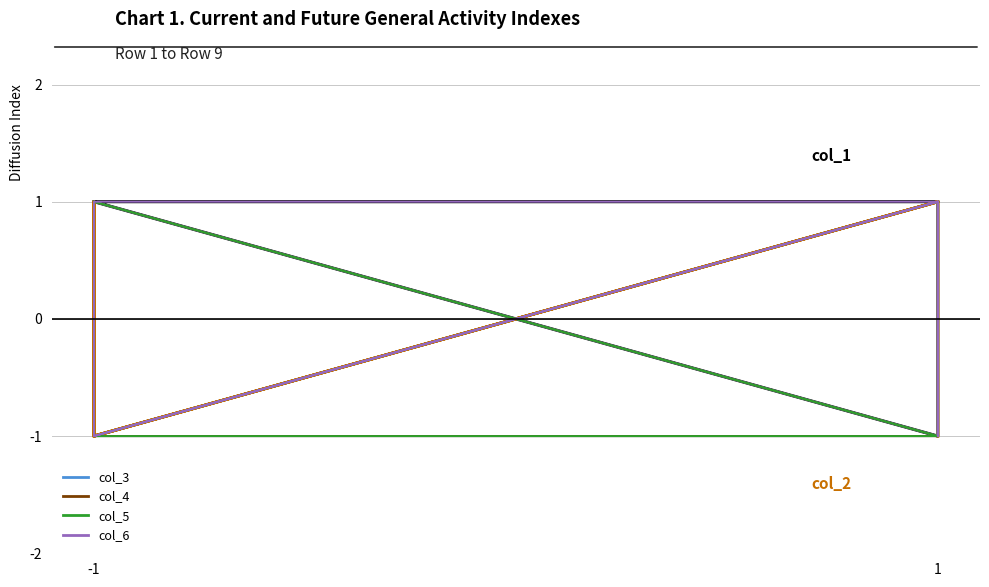

Is it true that col_1 equals -1 at -1?

False